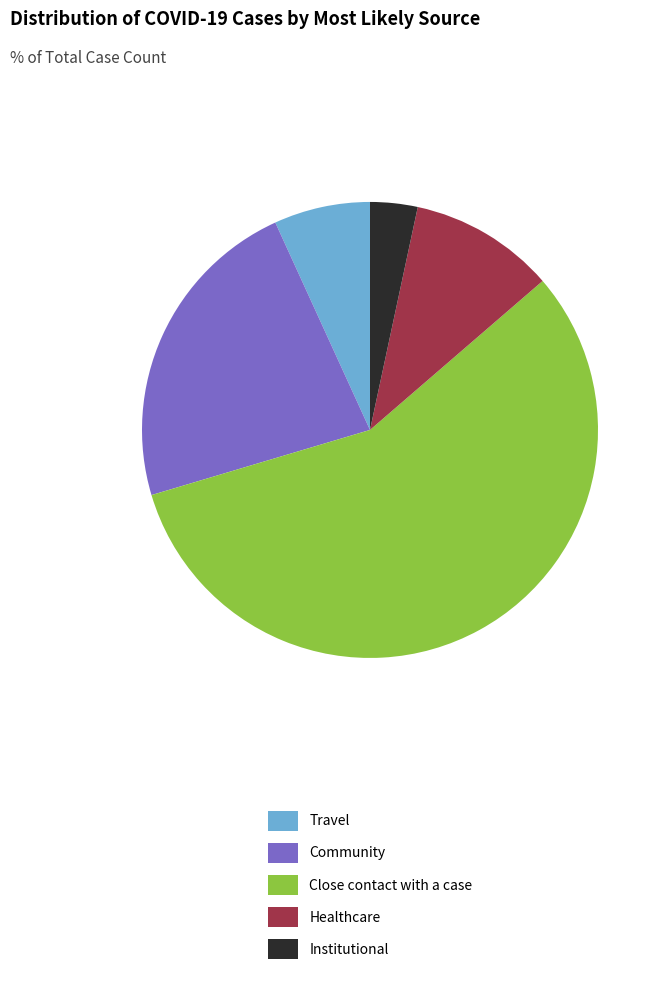

Which slice represents more than half of the pie?

Close contact with a case